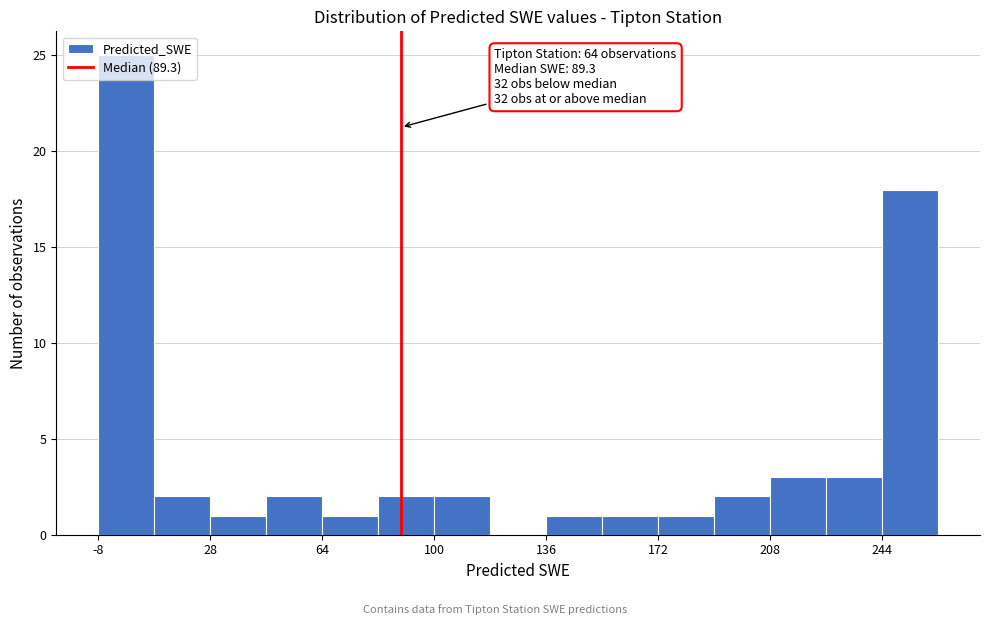

Around what value on the x-axis is the tallest bar? Give the approximate position of its centre, as read against the axis.

0